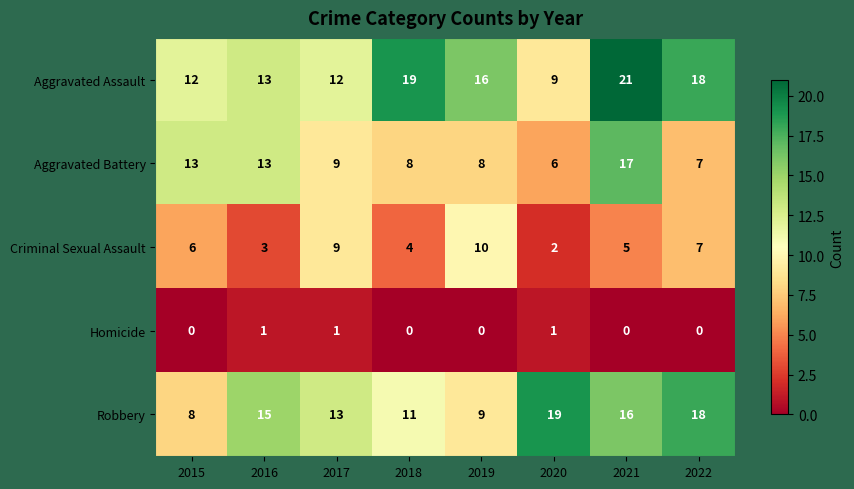

At which category is the sum across all series the highest?

2021